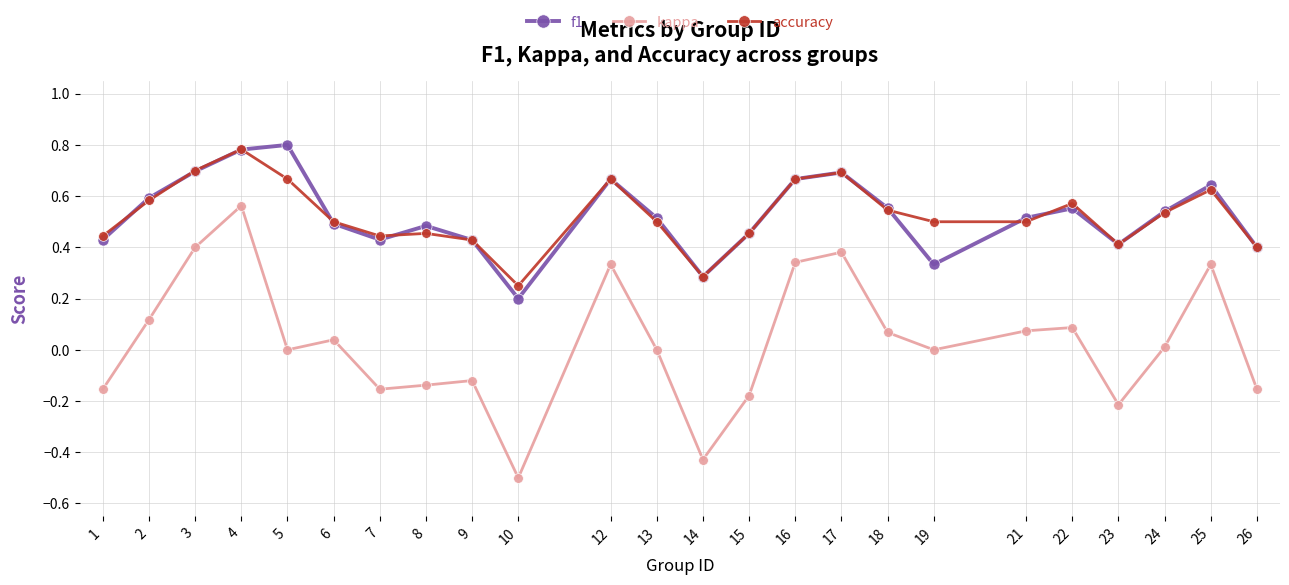

Where is the first local minimum for kappa?

5